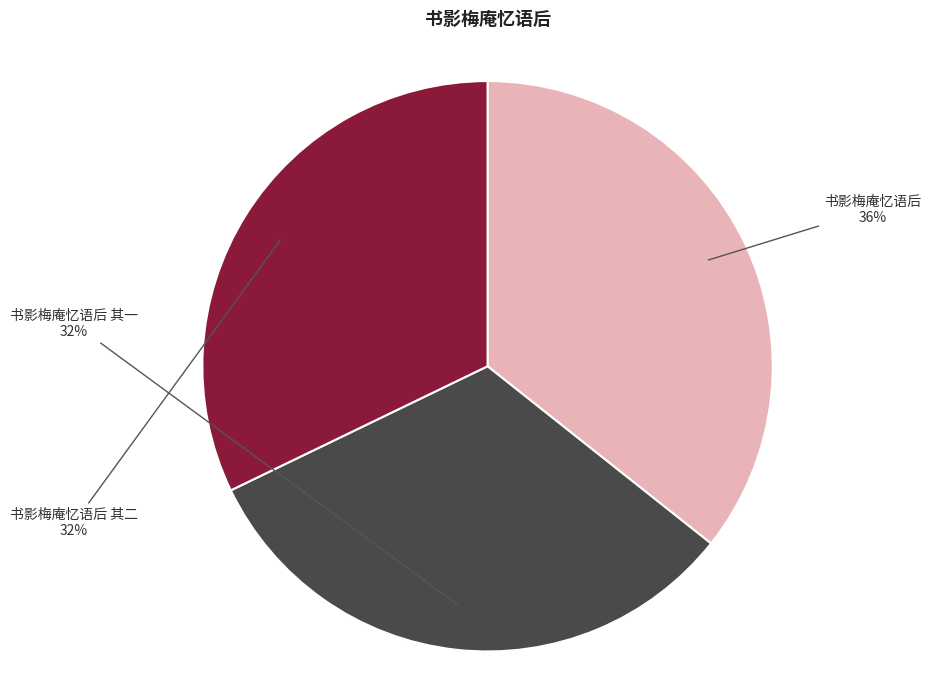

What is the largest slice in the pie chart?

书影梅庵忆语后